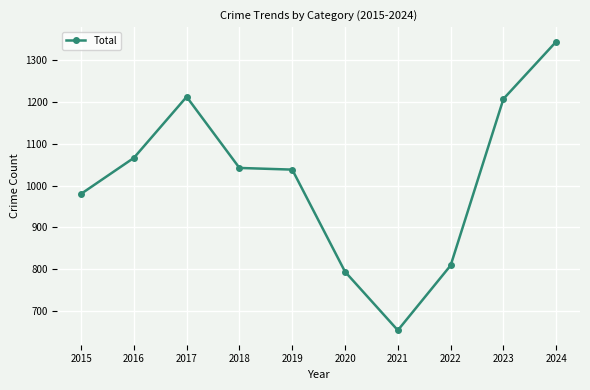

What is the sum of the values at 2023 and 2018?

2249